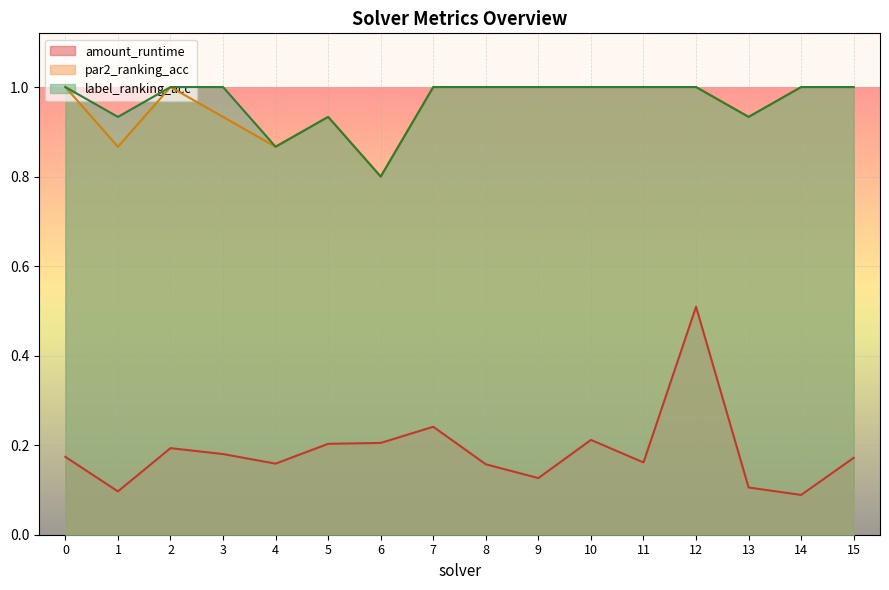

True or false: amount_runtime has more than 0 interior local peaks.

True